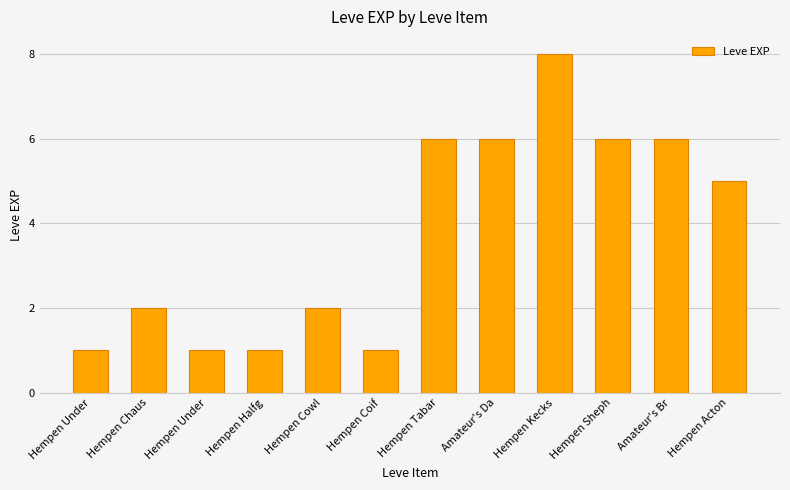

How many categories are shown in the chart?

12